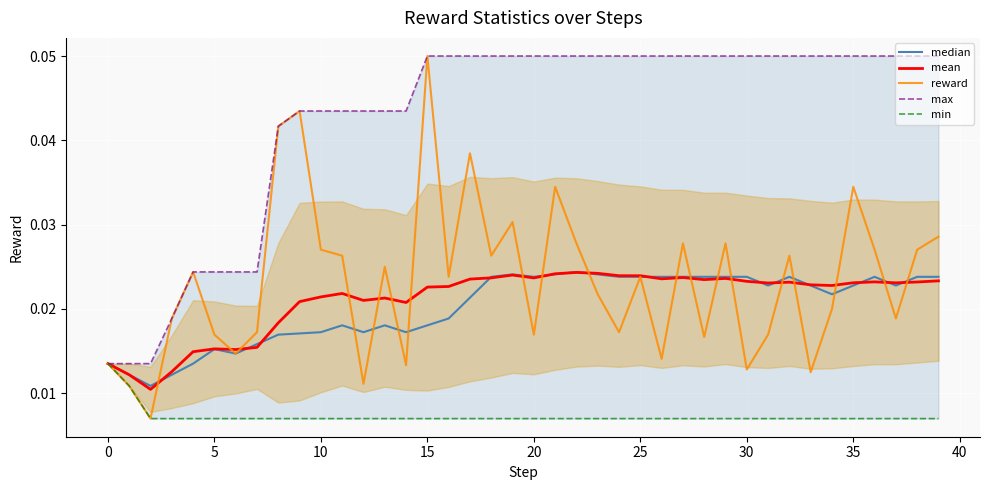

Count the number of categories in the chart.

40